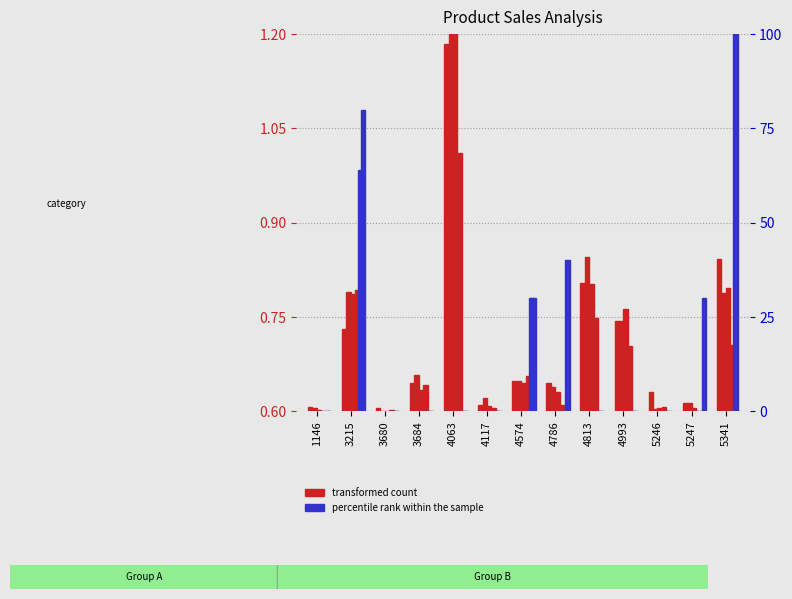

Between 4993 and 5247, which is larger?

4993